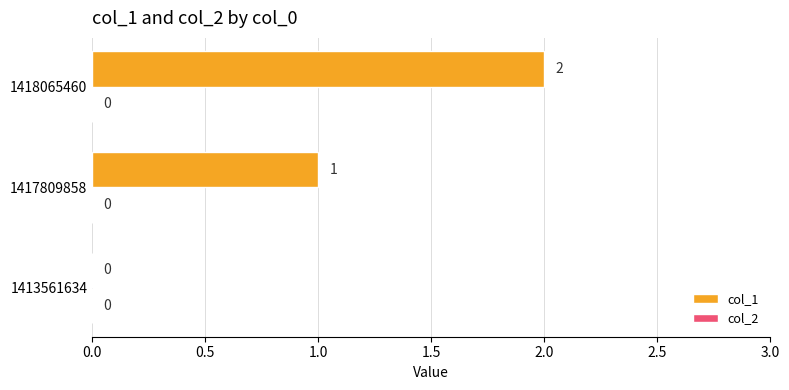

True or false: the data shows 1 at 1418065460.

False